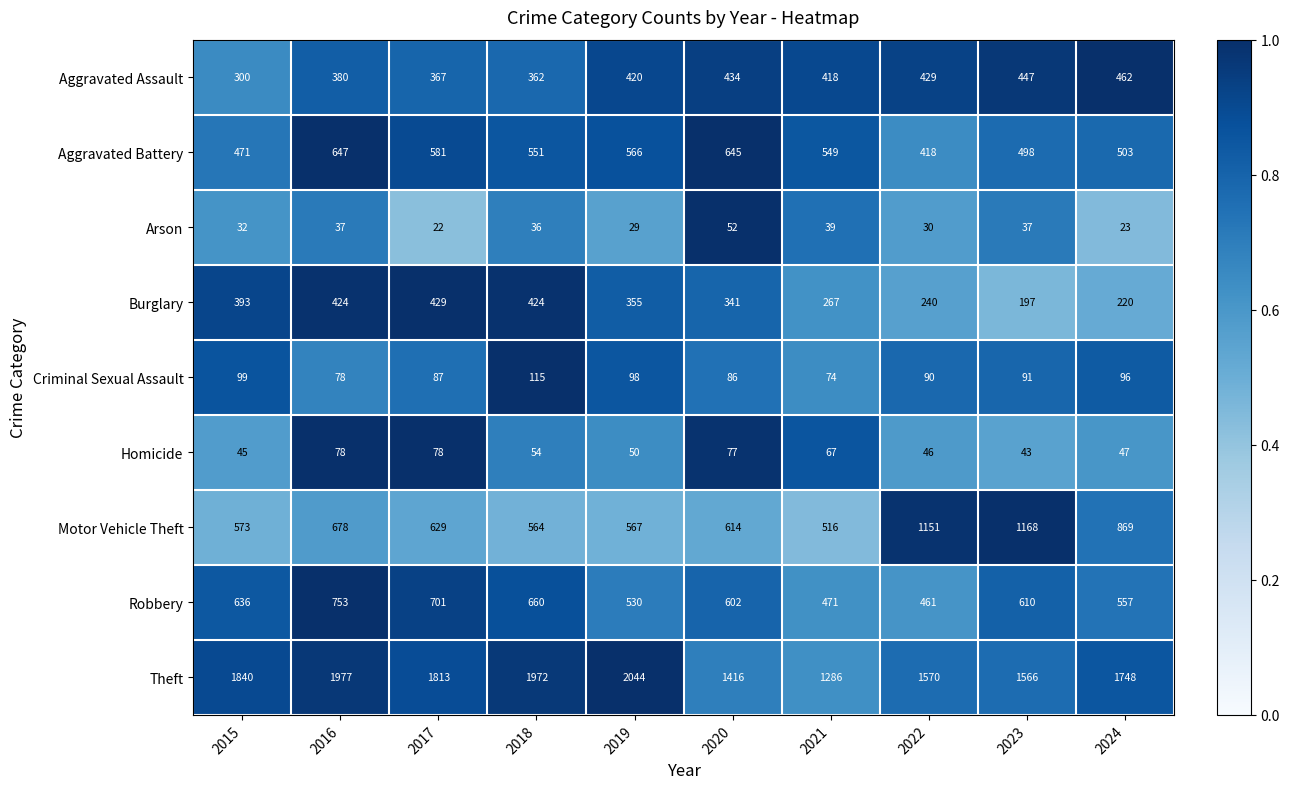

What is the sum of the Homicide values at 2015 and 2021?

112